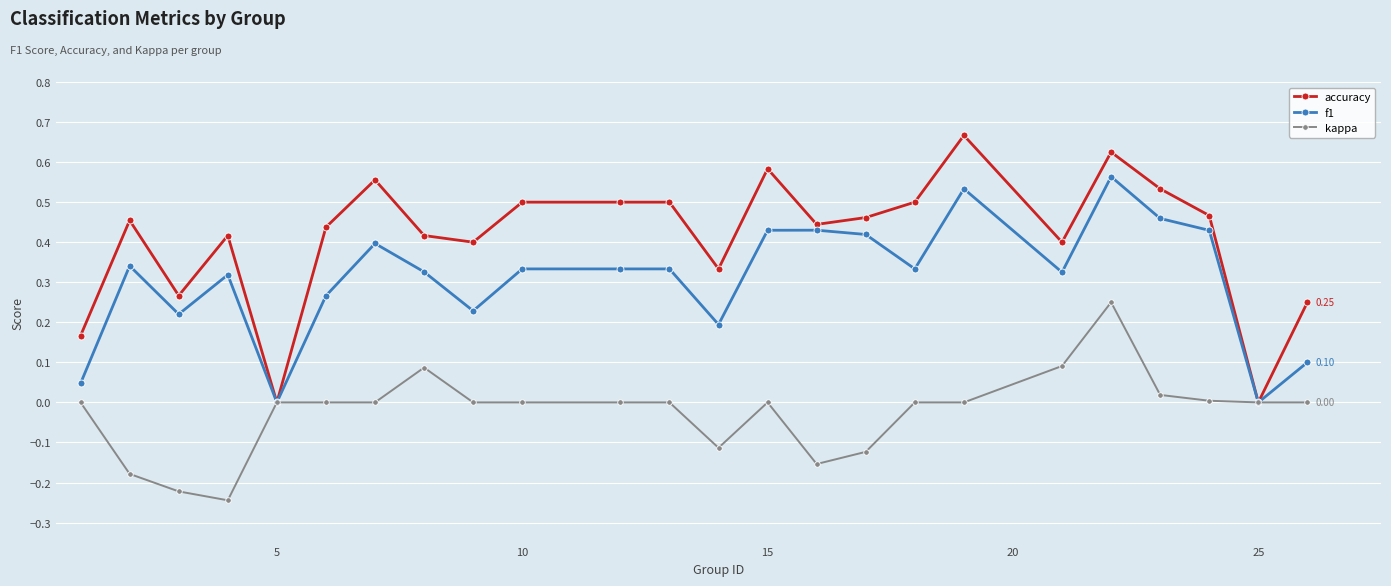

Which series has the largest range (max minus min)?

accuracy